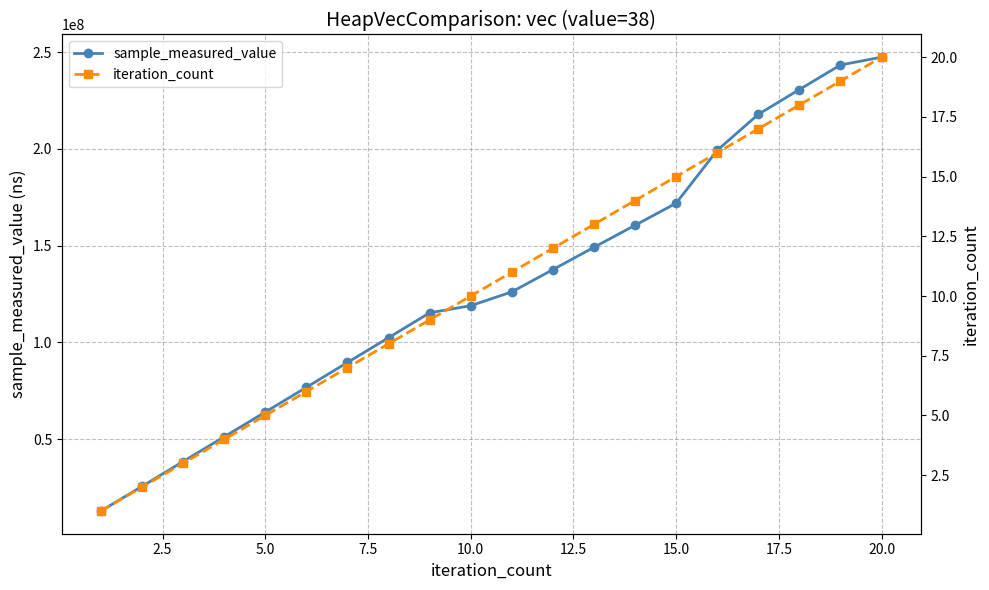

True or false: sample_measured_value has more than 2 points higher than both neighbors.

False